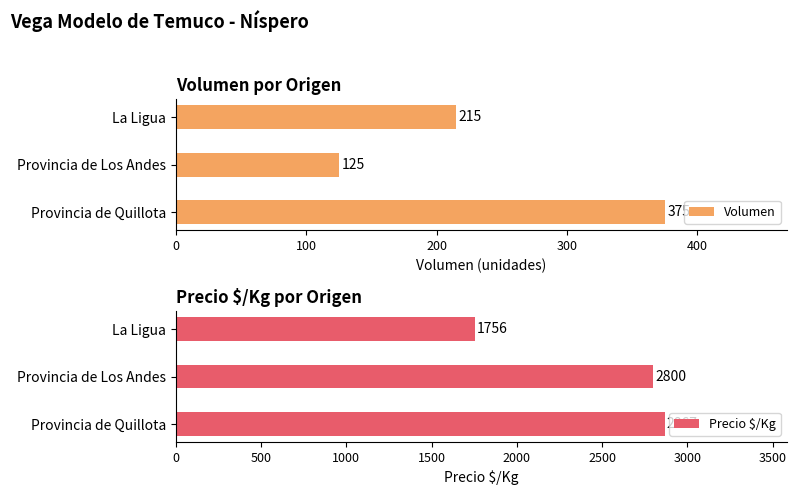

How many groups of bars are there?

3